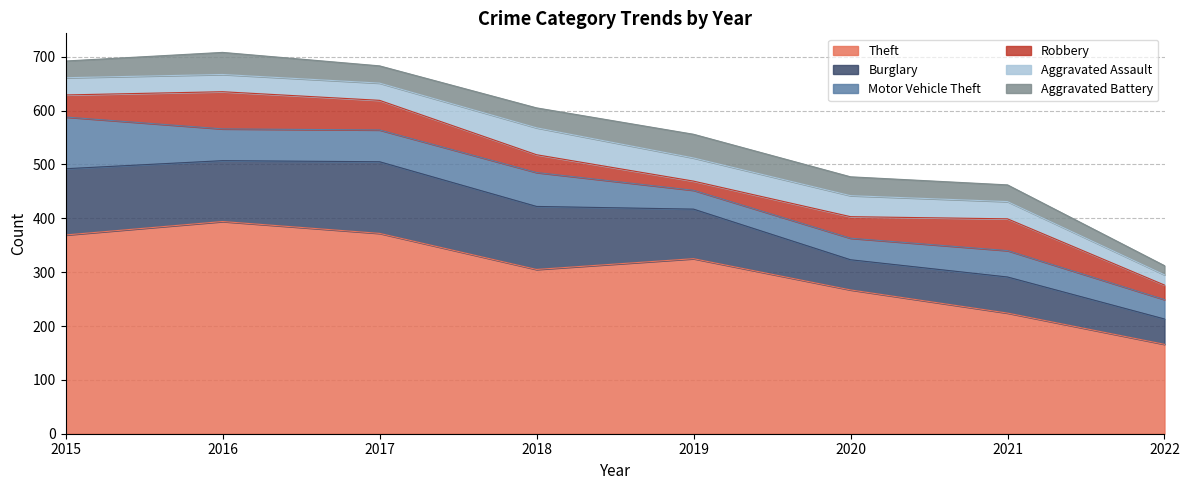

What is the greatest value displayed?

394